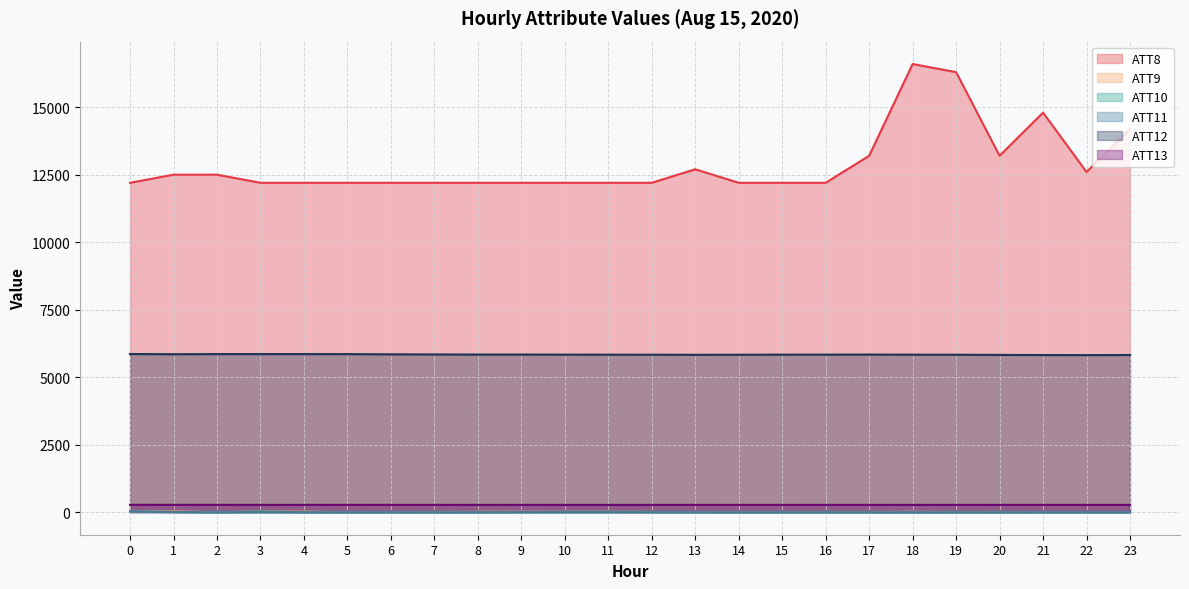

The ATT13 series shows 266.2 at 4. True or false?

True